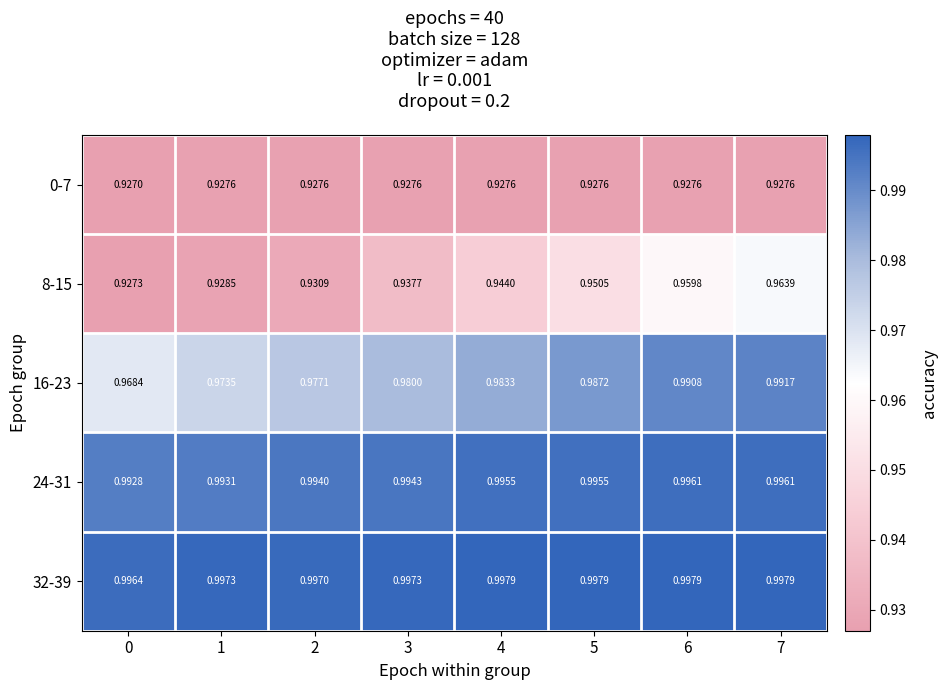

At 4, list the series in order from smallest to largest.

0-7, 8-15, 16-23, 24-31, 32-39